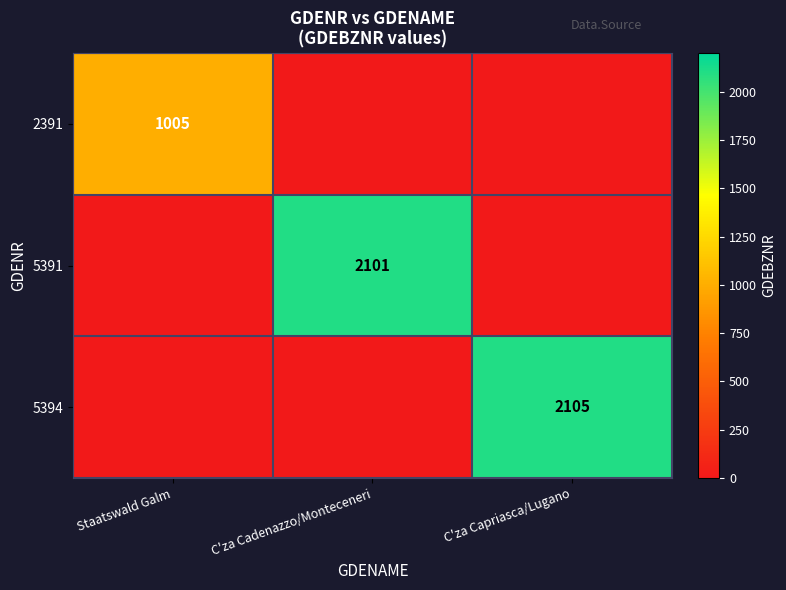

The value of 5394 at C'za Capriasca/Lugano is 2105. True or false?

True